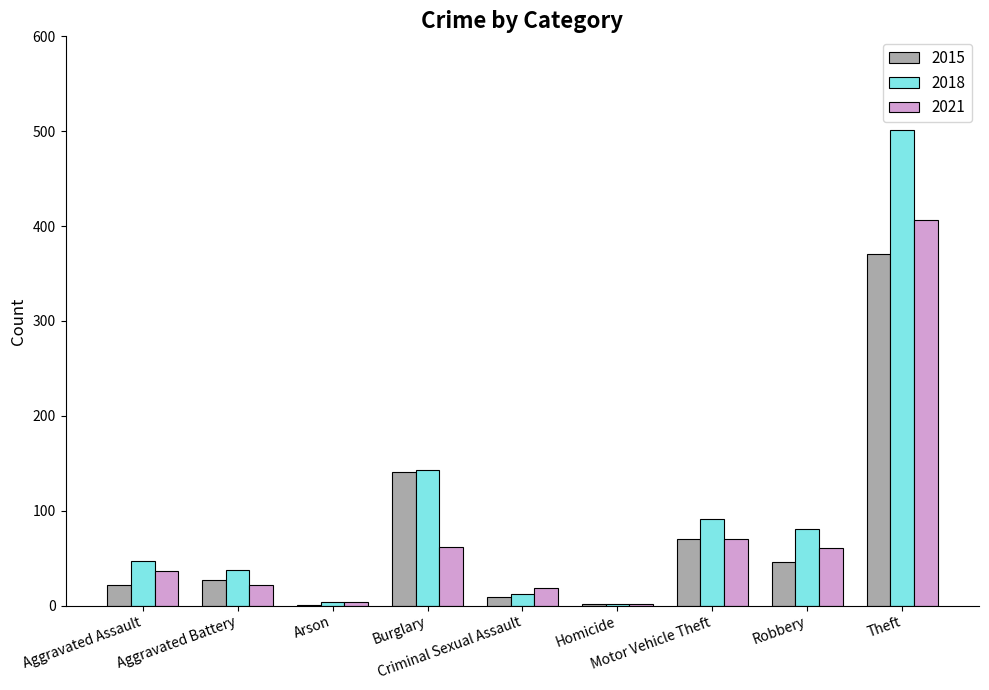

What is the sum of all 2021 values?

681